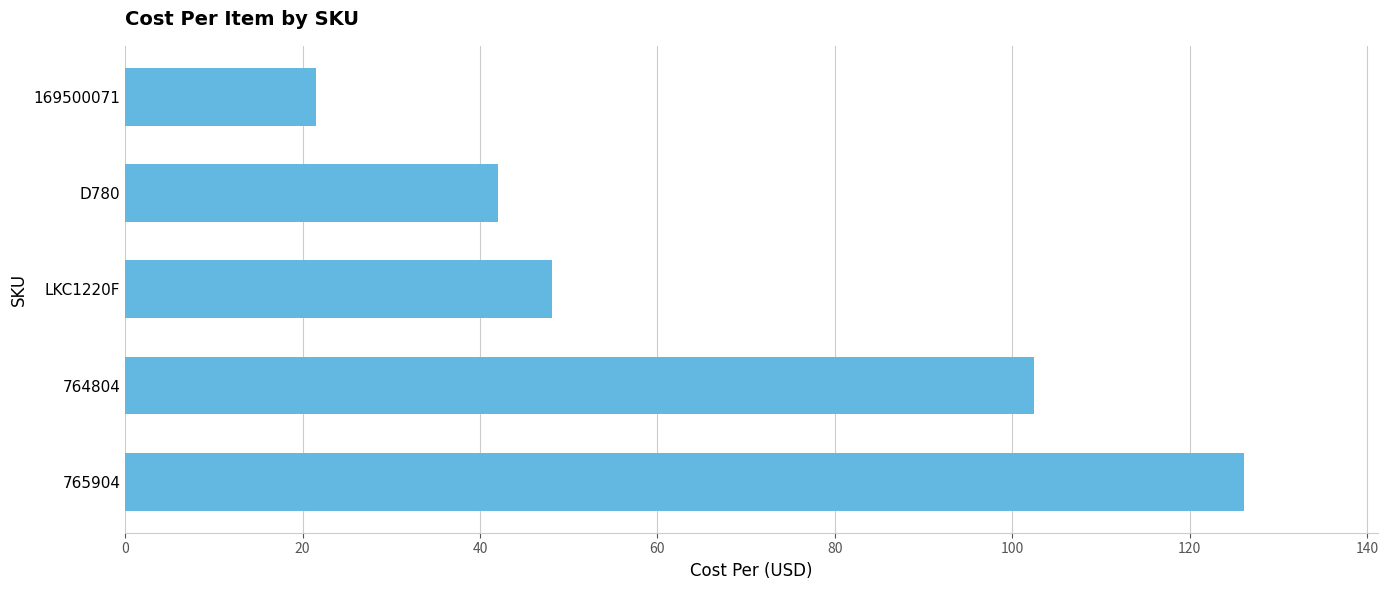

List the labels in order of value, largest first.

765904, 764804, LKC1220F, D780, 169500071